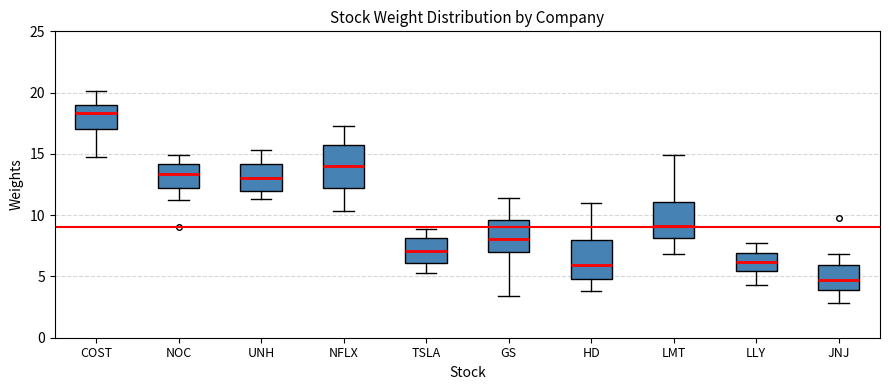

Where is the upper edge of the box for LLY on the y-axis? The values are not printed on the chart, so give them approximately, as read against the axis.

7.0